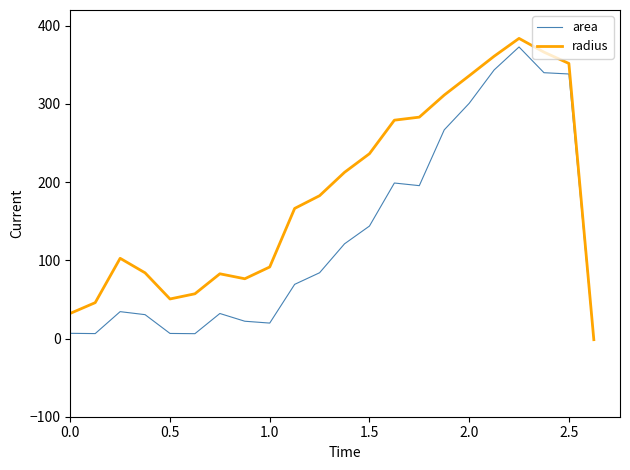

Rank the series by their average value, from lowest to highest.

area, radius